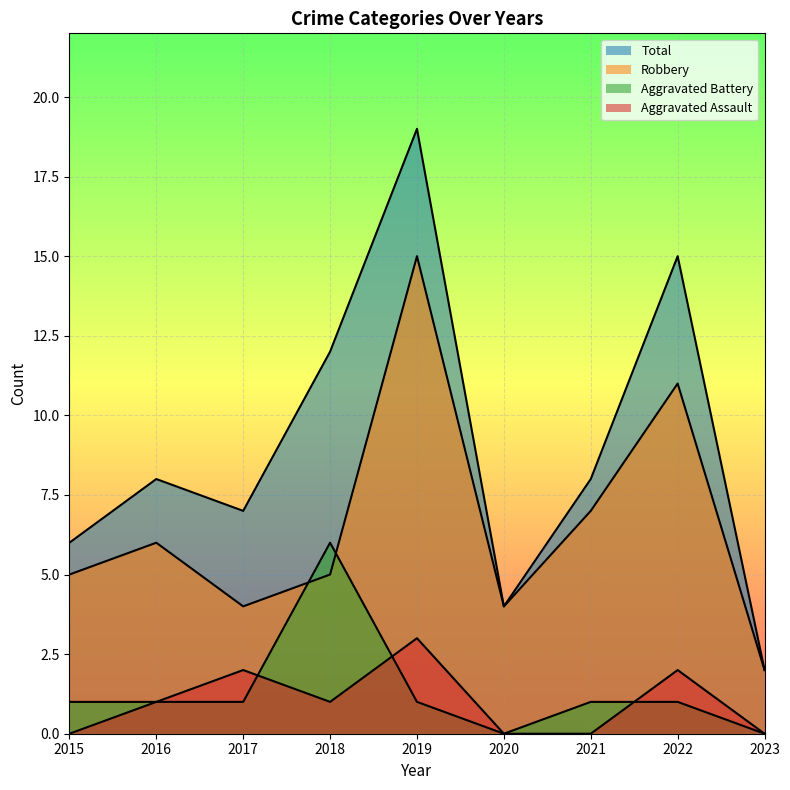

What is the difference between the Aggravated Battery values at 2016 and 2020?

1